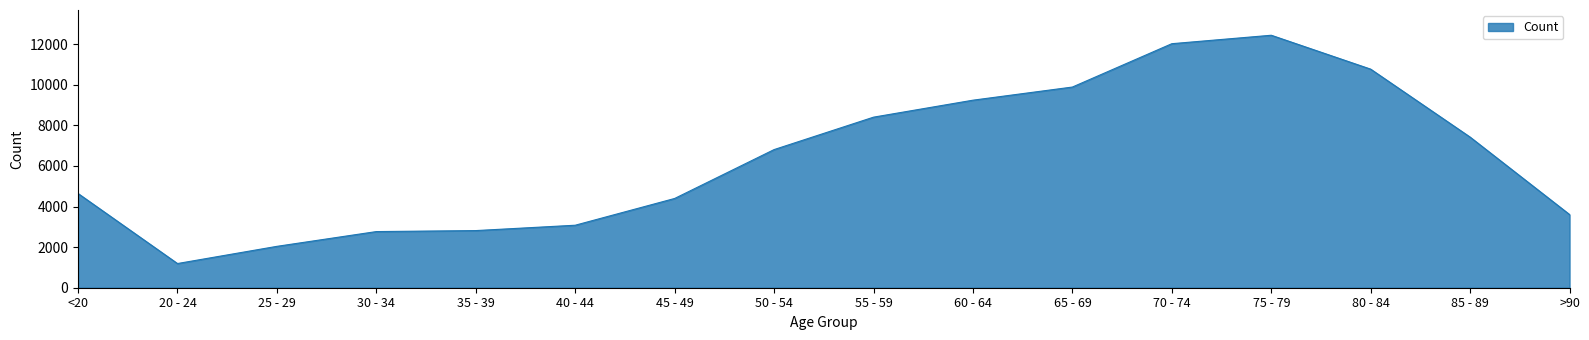

Between 65 - 69 and 45 - 49, which is larger?

65 - 69